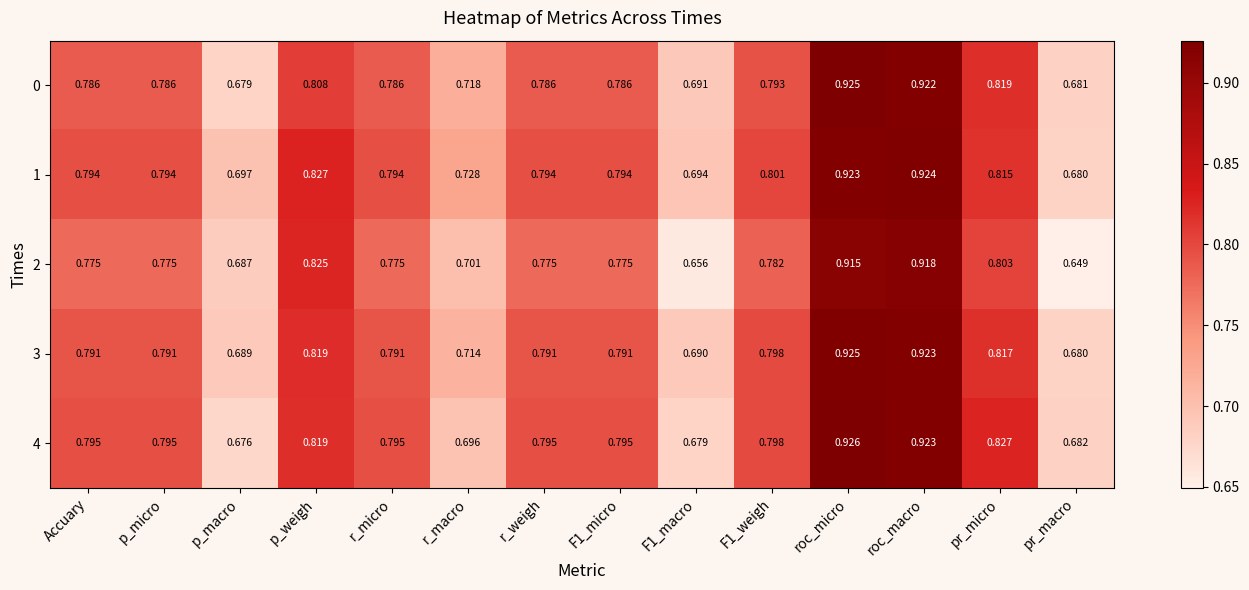

Which label corresponds to the smallest value in the chart?

pr_macro